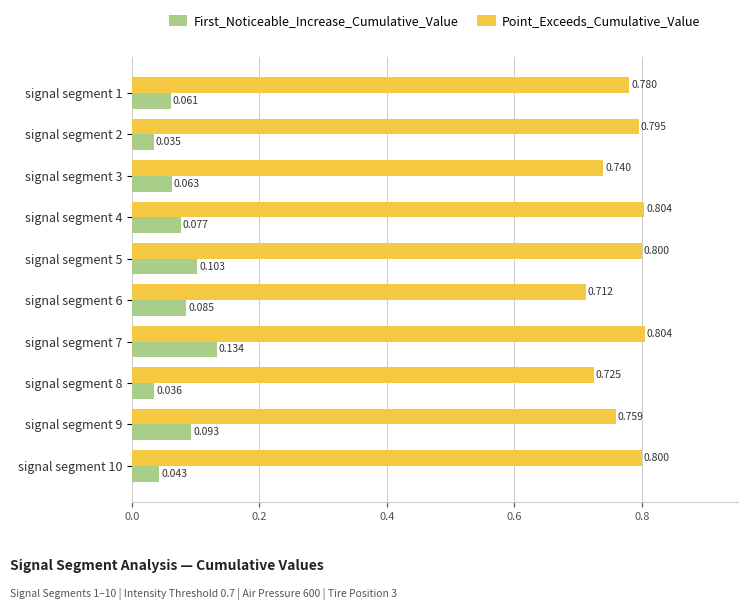

List the series in order of their overall mean, lowest first.

First_Noticeable_Increase_Cumulative_Value, Point_Exceeds_Cumulative_Value